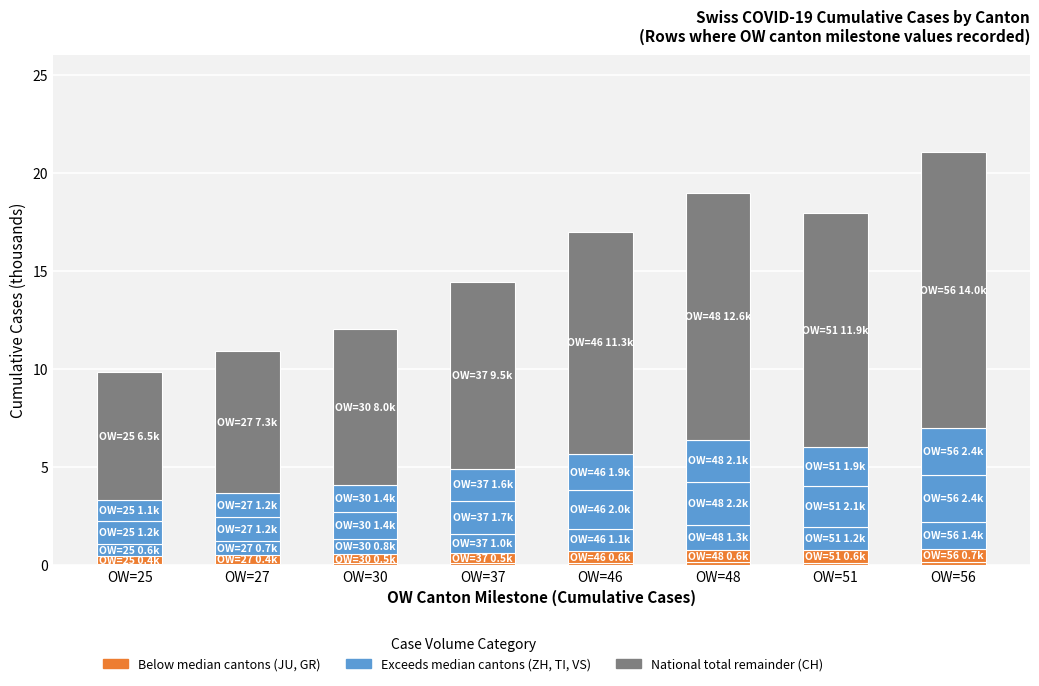

Are the bars horizontal?

No